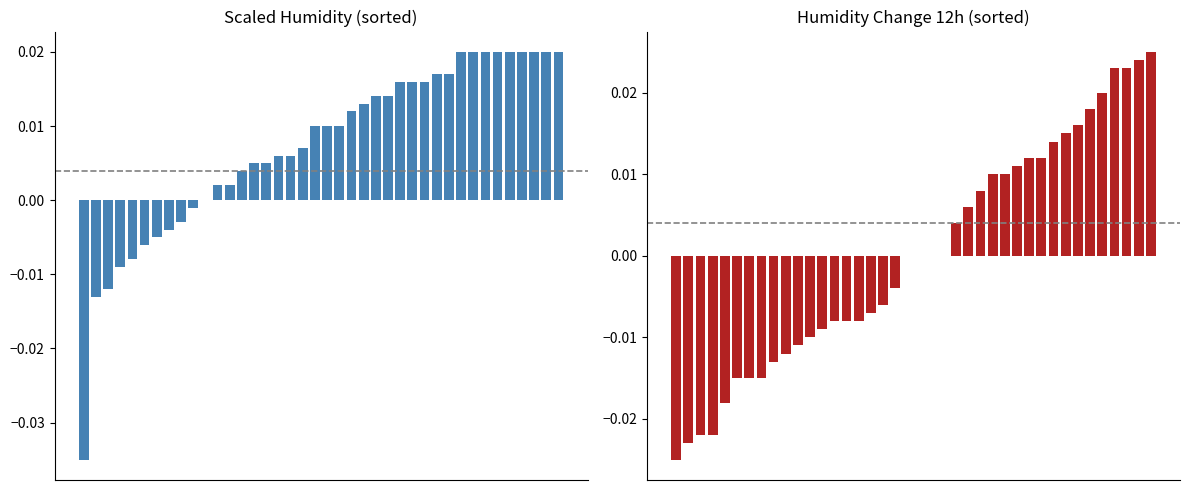

True or false: Scaled Humidity has a value of 0.0 at 18.

False